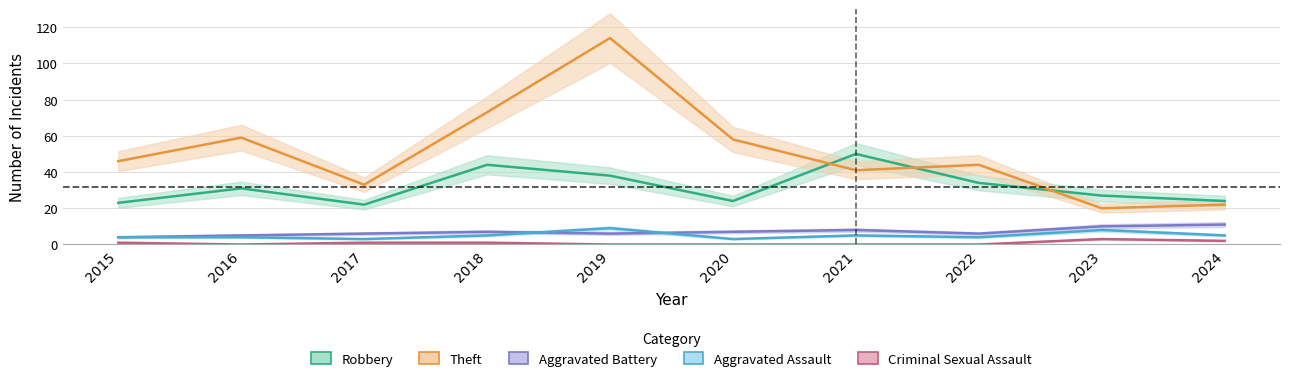

Which series changed the most between 2018 and 2020?

Robbery